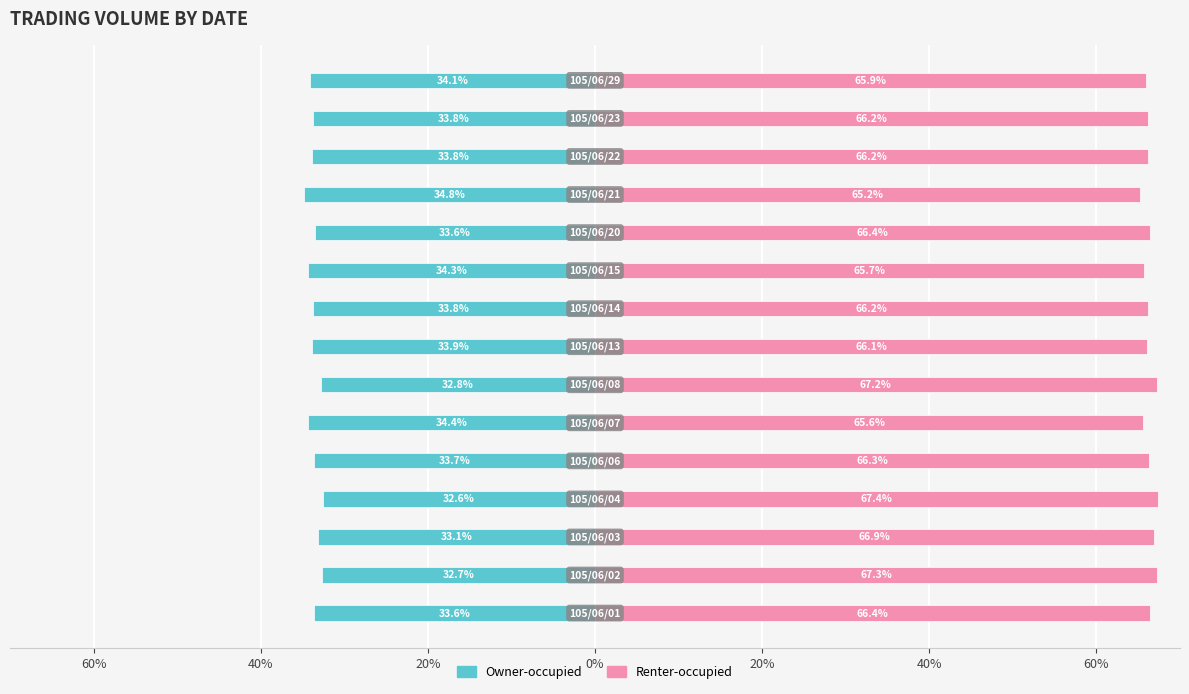

At how many categories does at least one series exceed 36?

15